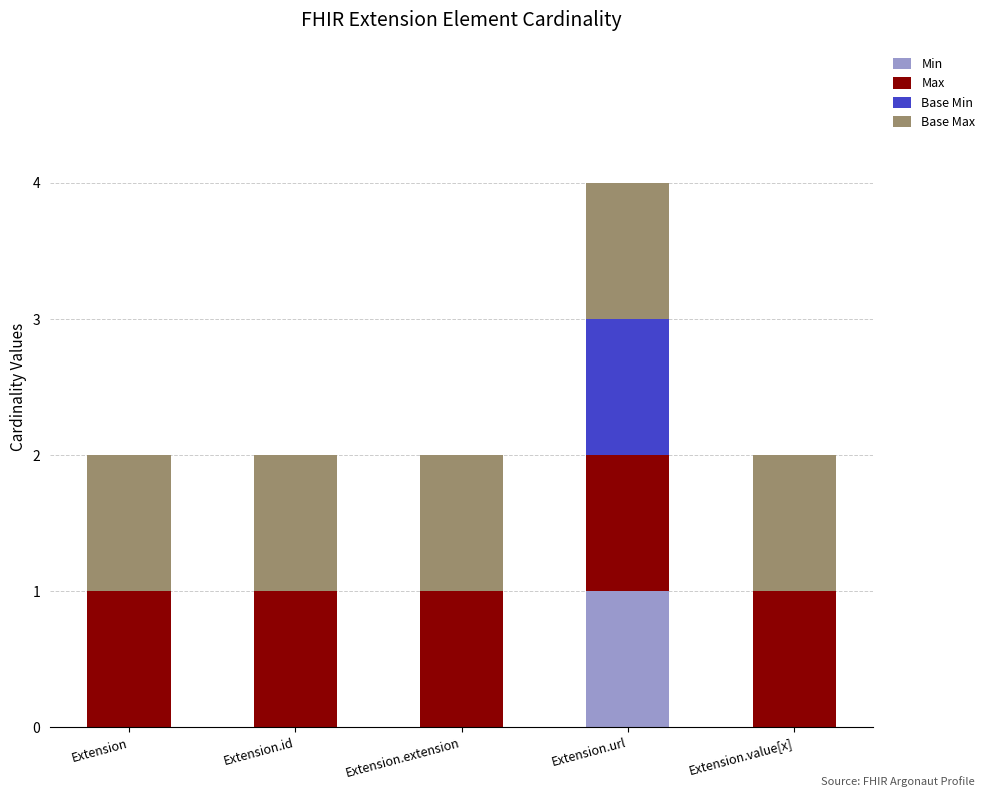

True or false: Min has a value of -1 at Extension.extension.

False